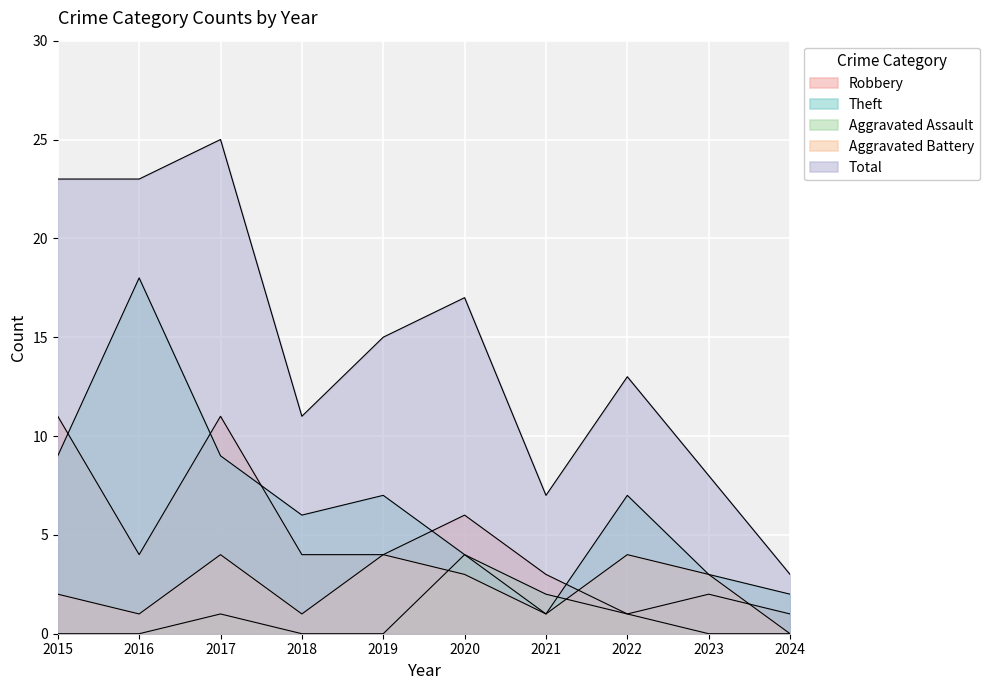

How many data points does each series have?

10